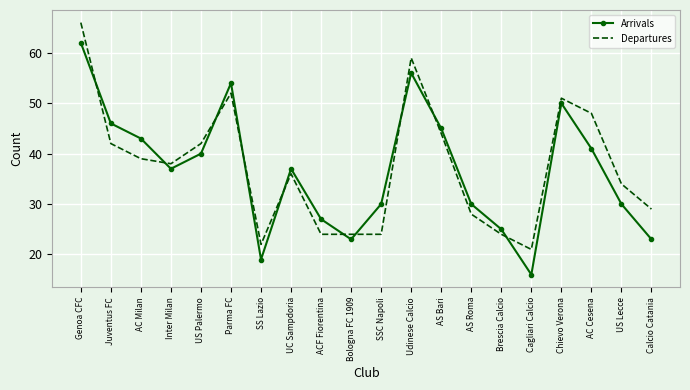

What is the total value across all series at SSC Napoli?

54